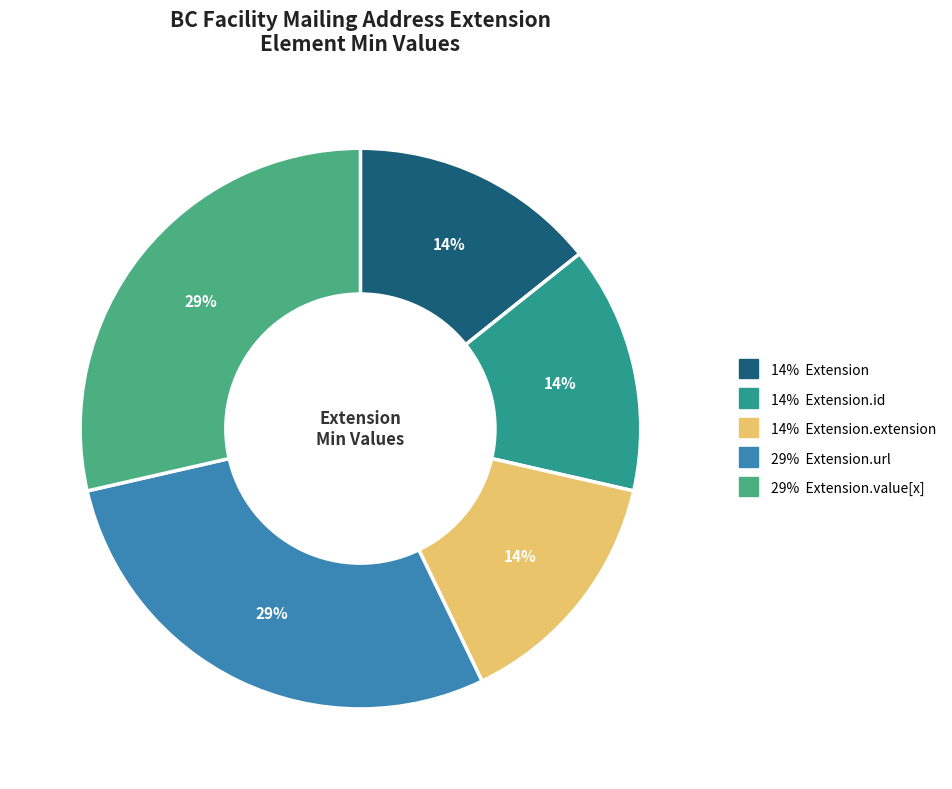

Count the number of slices in the pie.

5